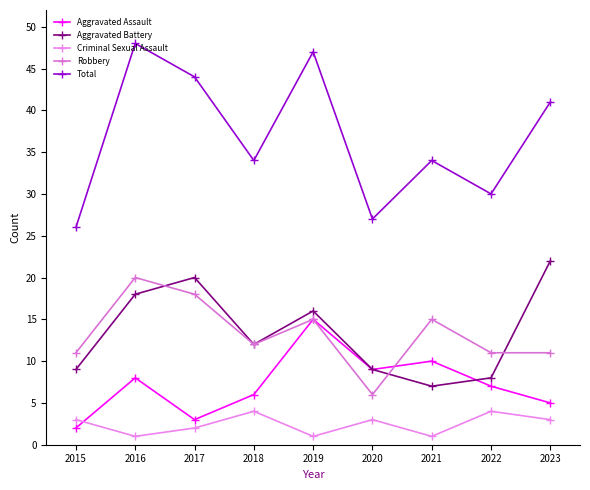

Which series changed the most between 2020 and 2021?

Robbery